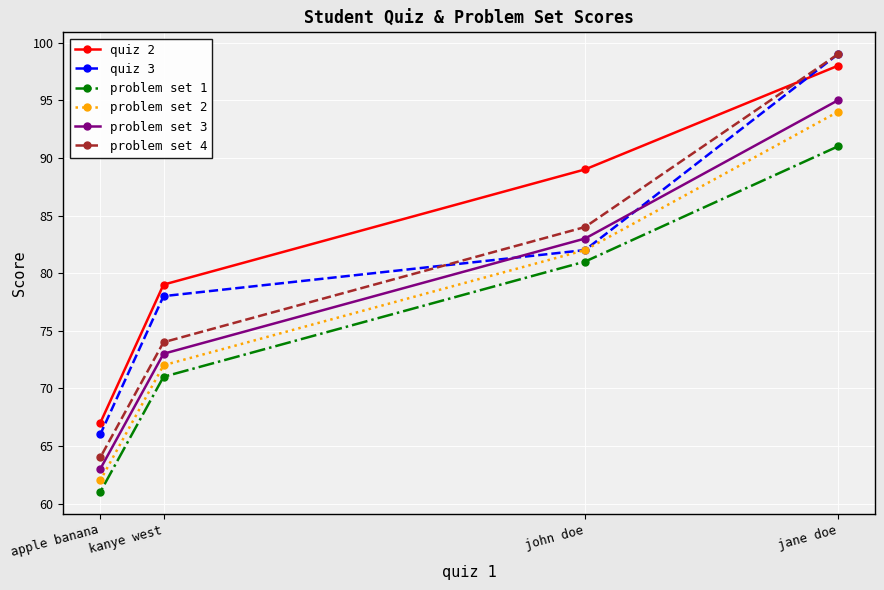

Rank the series at apple banana from lowest to highest value.

problem set 1, problem set 2, problem set 3, problem set 4, quiz 3, quiz 2